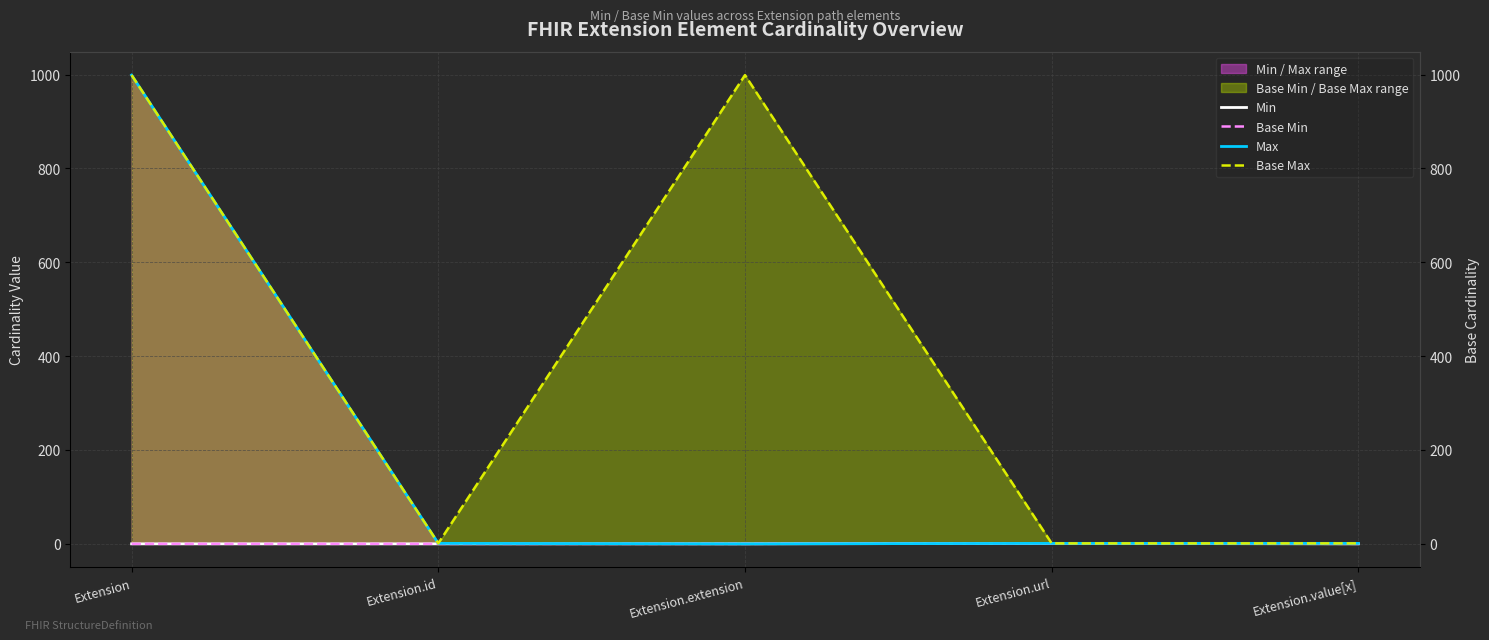

At which category is the sum across all series the highest?

Extension